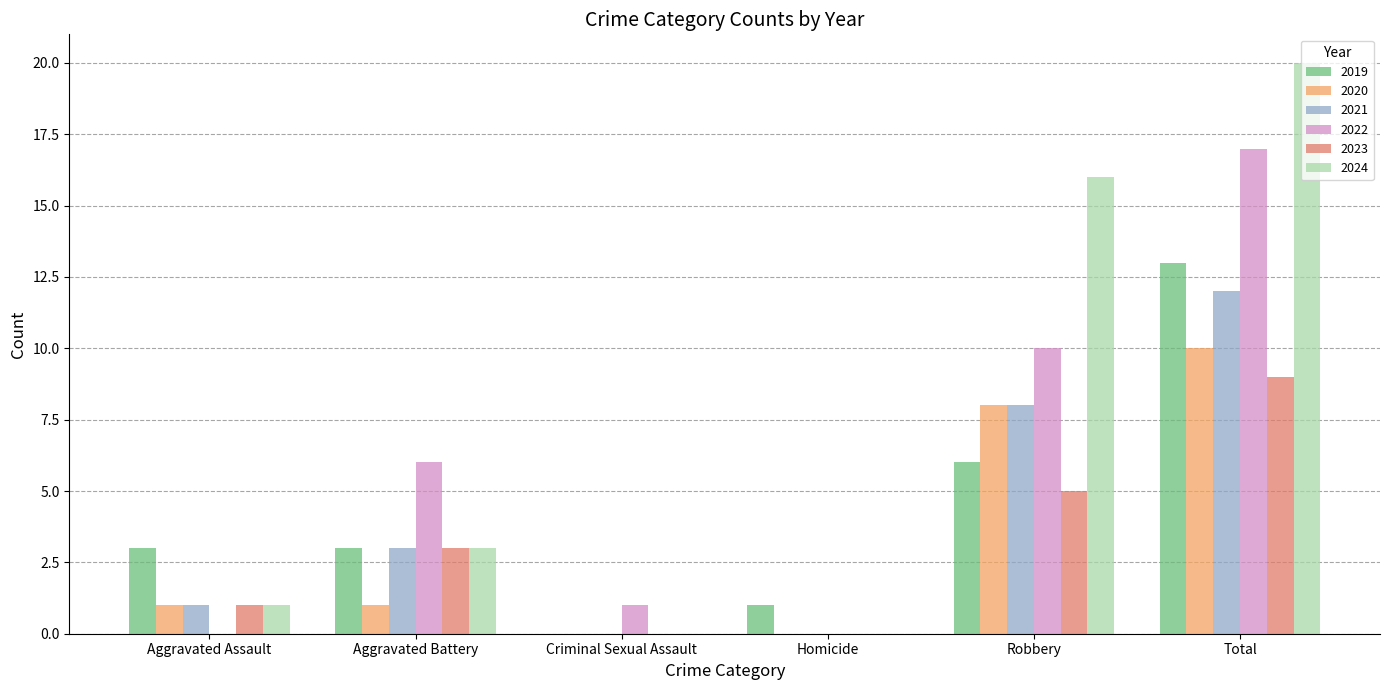

Which series has the largest range (max minus min)?

2024